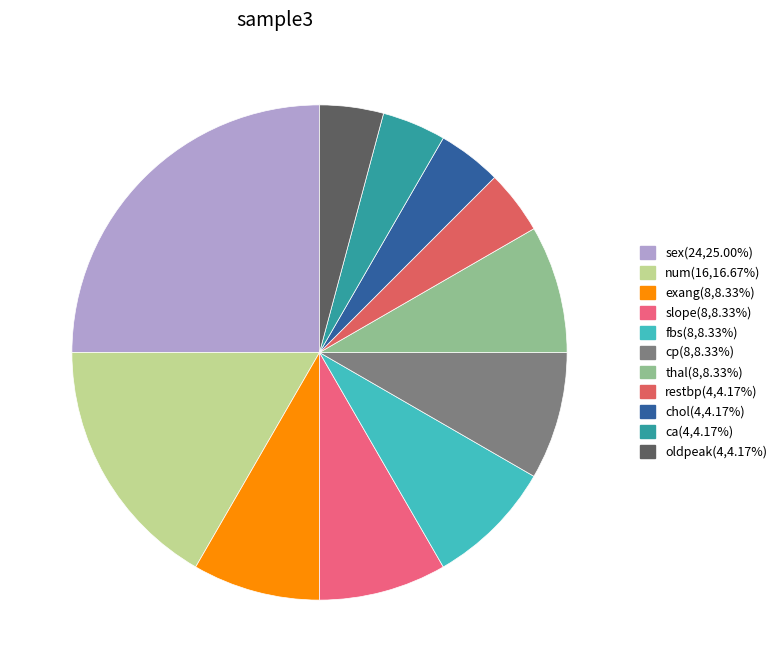

How many segments does this pie chart have?

11